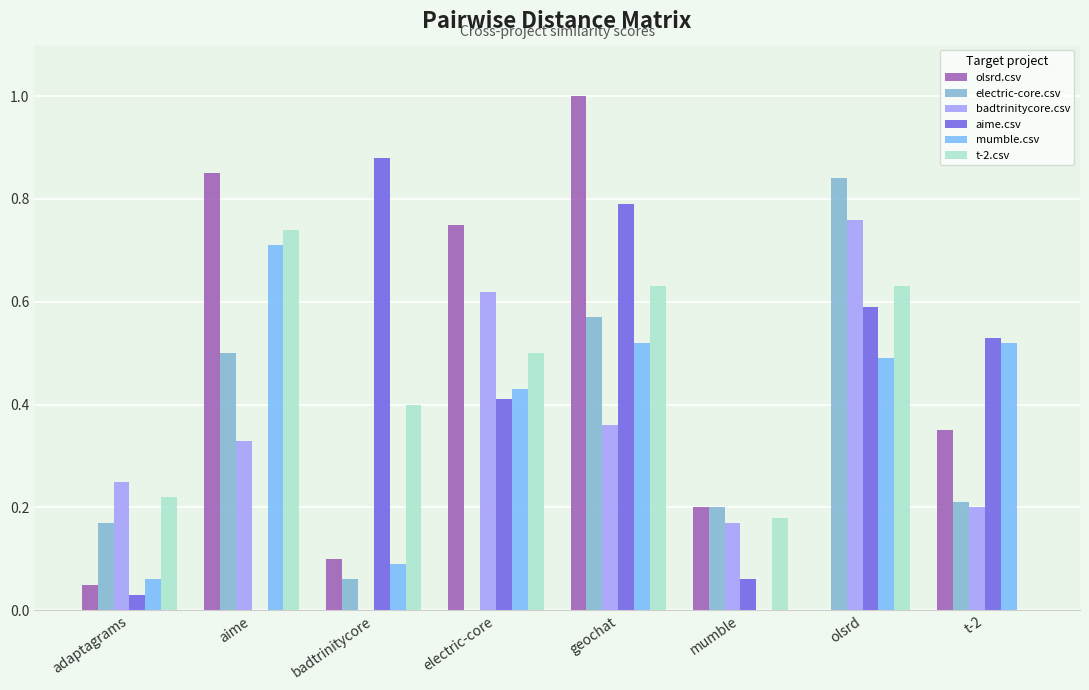

What are all the series names shown in the legend?

olsrd.csv, electric-core.csv, badtrinitycore.csv, aime.csv, mumble.csv, t-2.csv